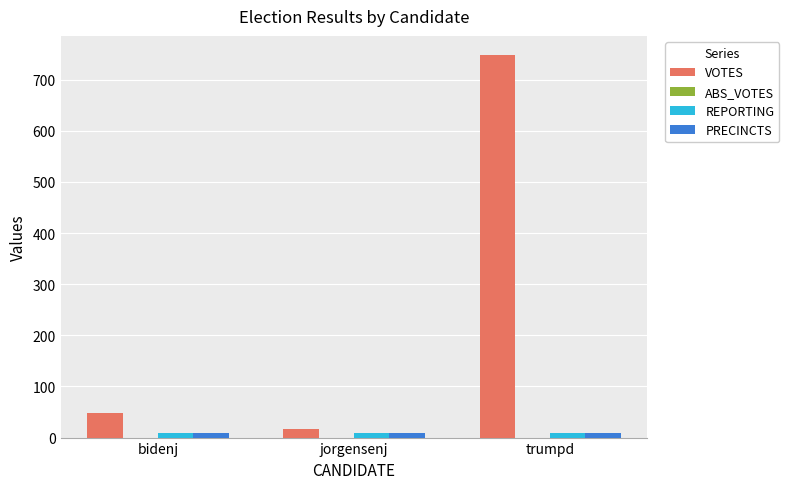

Reading left to right, extract all data points from this chart.

VOTES: 49	16	748
REPORTING: 8	8	8
PRECINCTS: 8	8	8